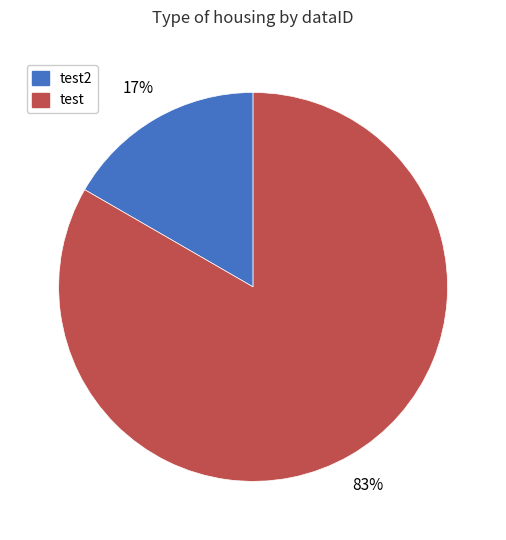

Rank the categories by value from lowest to highest.

test2, test